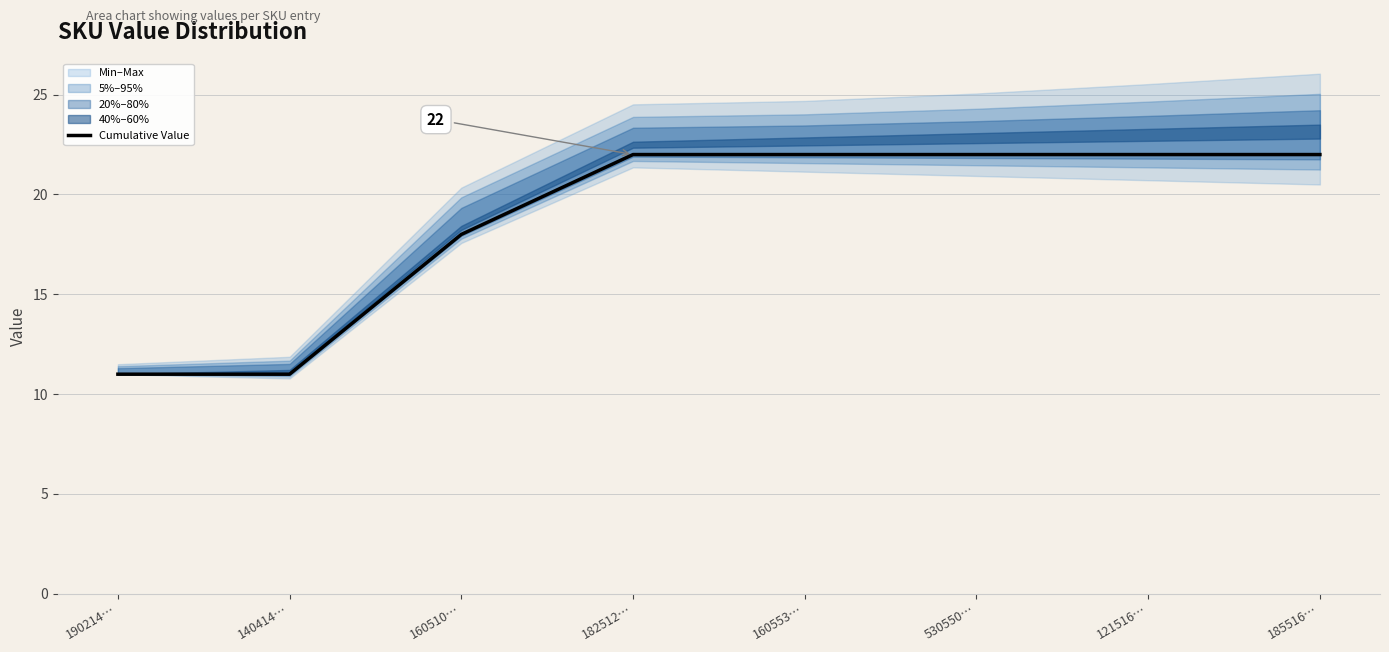

Is this an area chart (filled region under the line)?

No